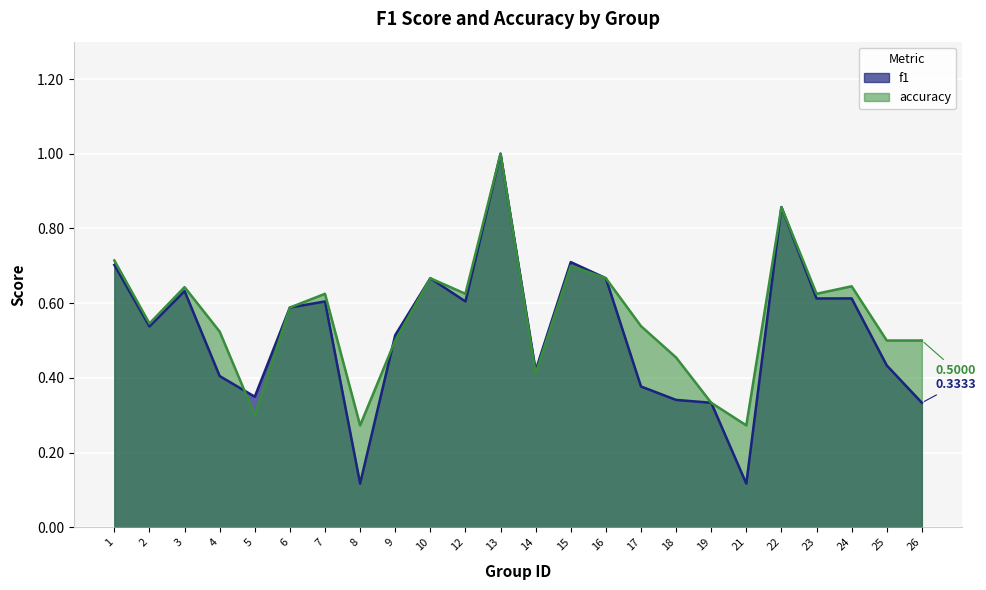

What is the value of the f1 point at the 8th from the left?

0.1